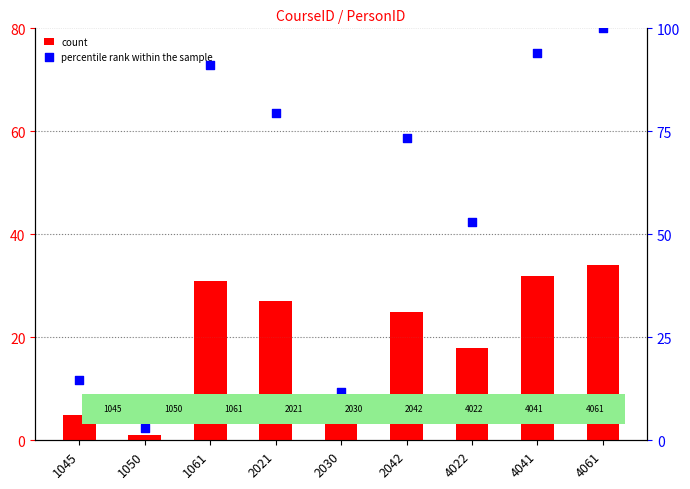

Which series contains the lowest Y value?

count